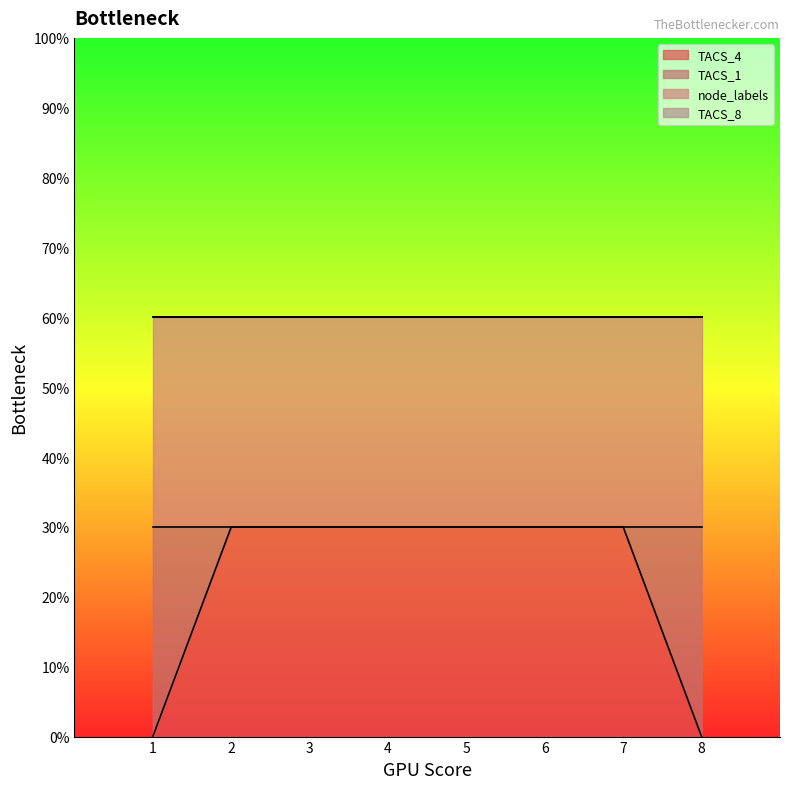

What is the difference between the maximum and second lowest values in the TACS_1 series?

1